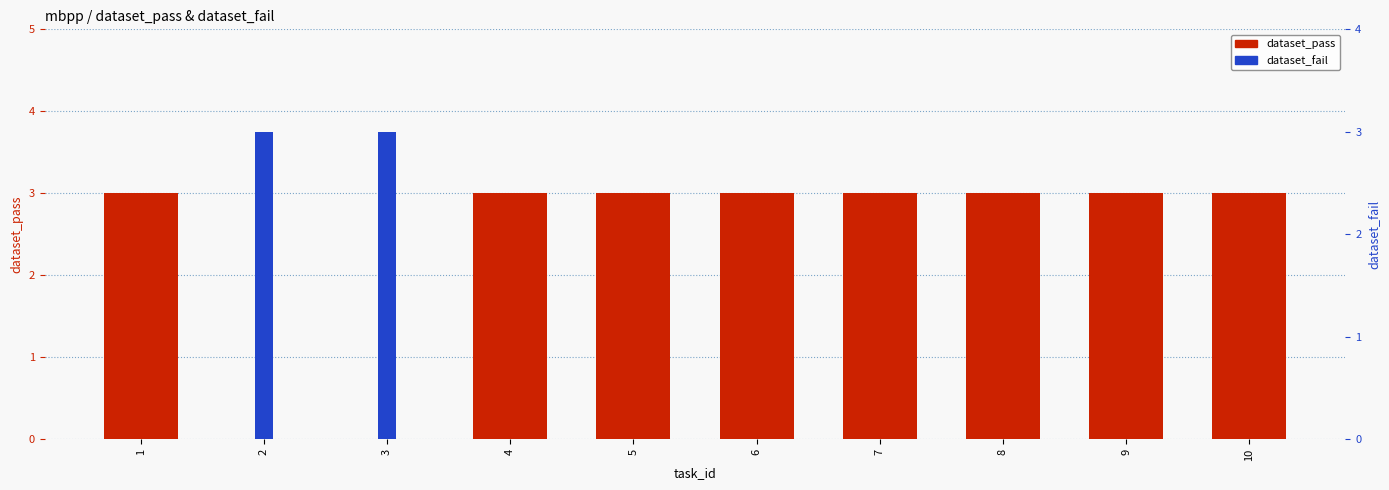

The dataset_pass series shows 4 at 6. True or false?

False